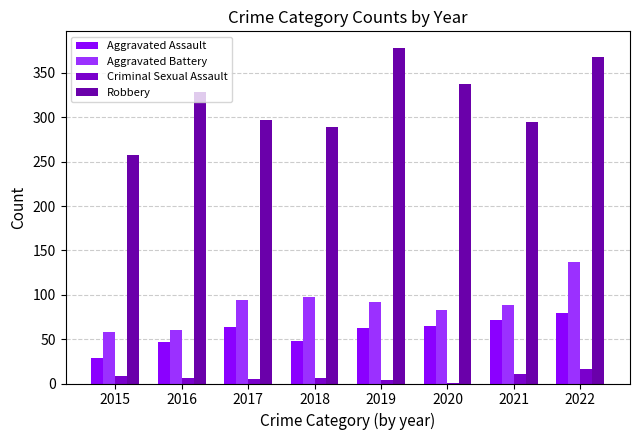

Is it true that Criminal Sexual Assault equals 9 at 2018?

False